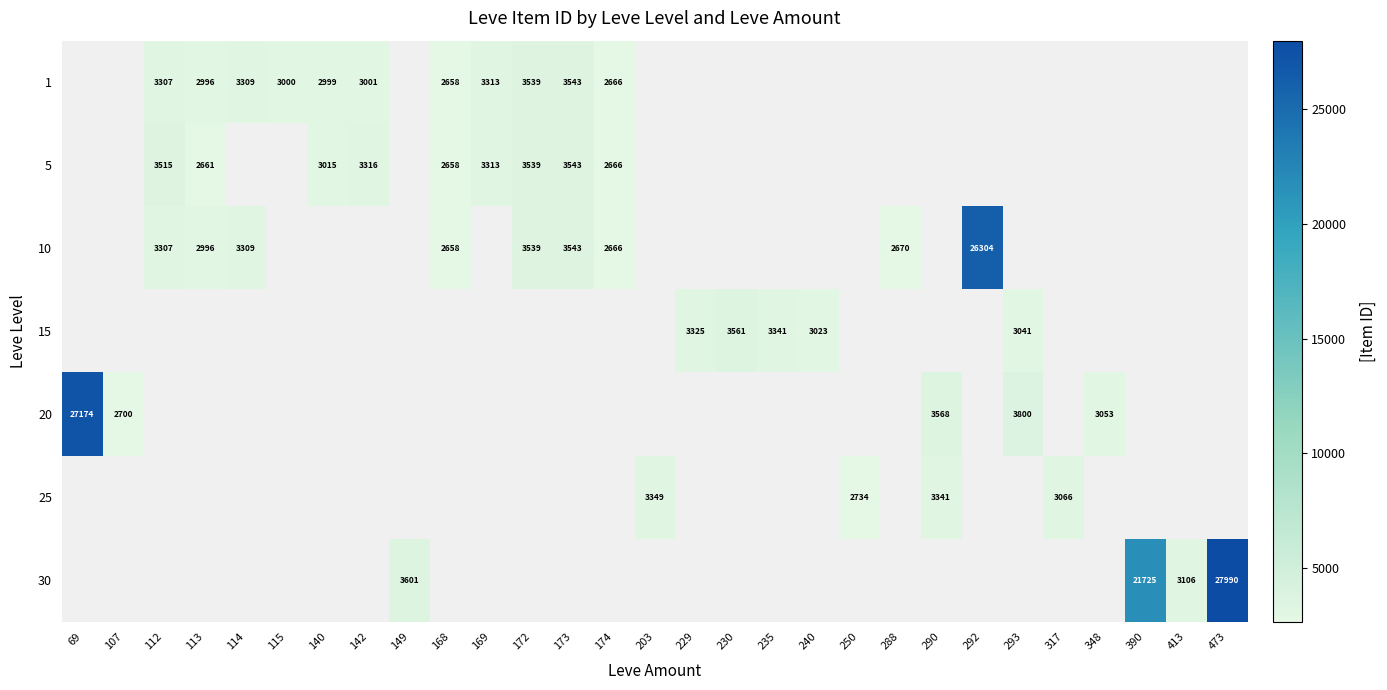

What value does the 1 series have at 172?

3539.0